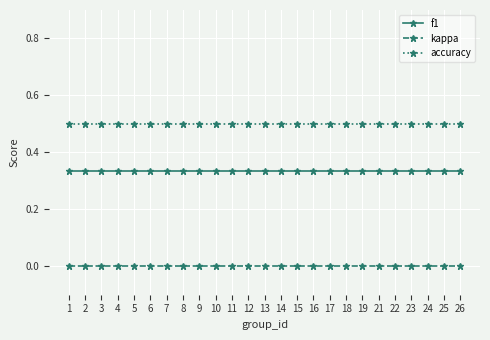

What is the total value across all series at 3?

0.8